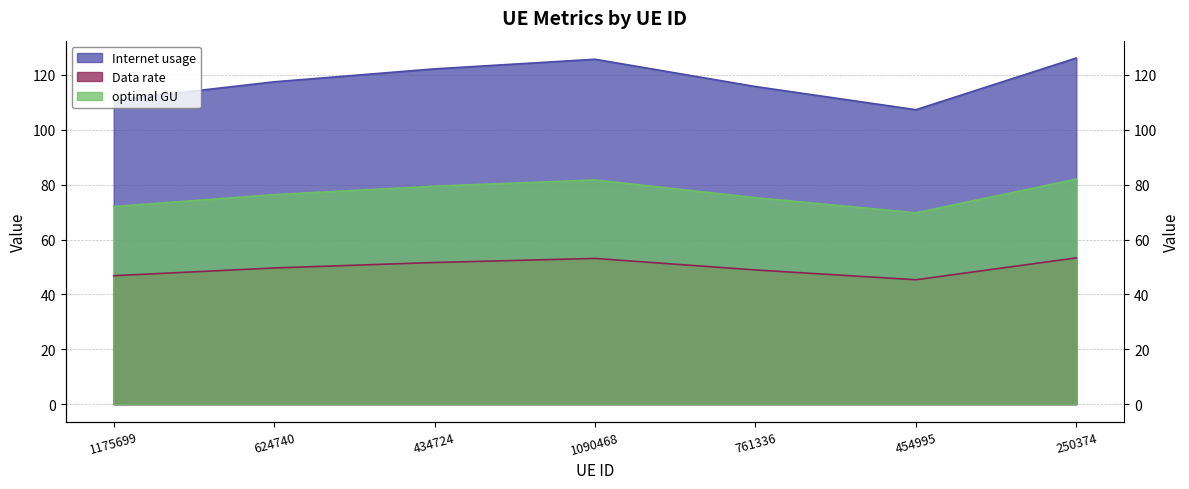

At which category does Data rate reach its first local valley?

454995